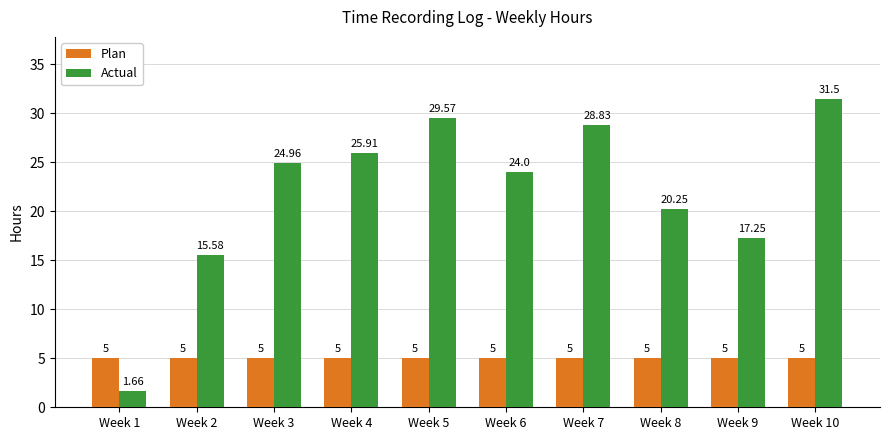

At Week 8, list the series in order from smallest to largest.

Plan, Actual